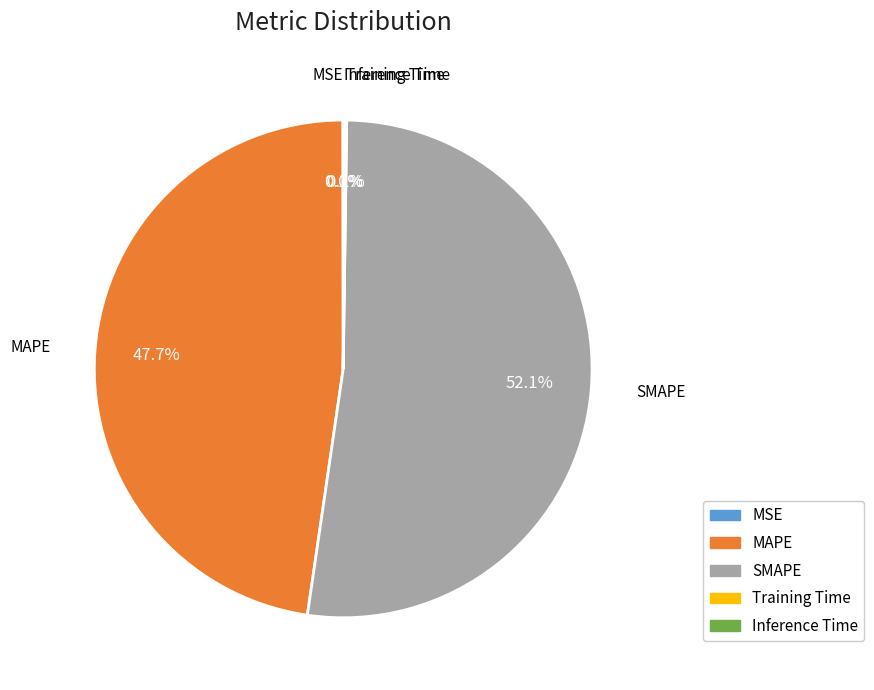

To the nearest percent, what percentage of the pie is SMAPE?

52%